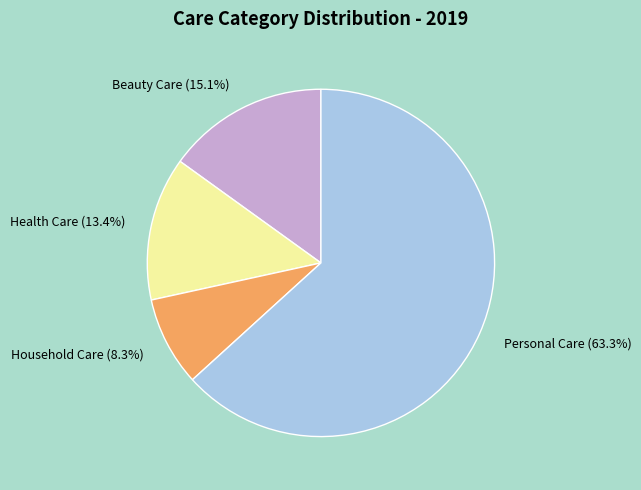

Is there a majority slice in this chart?

Yes